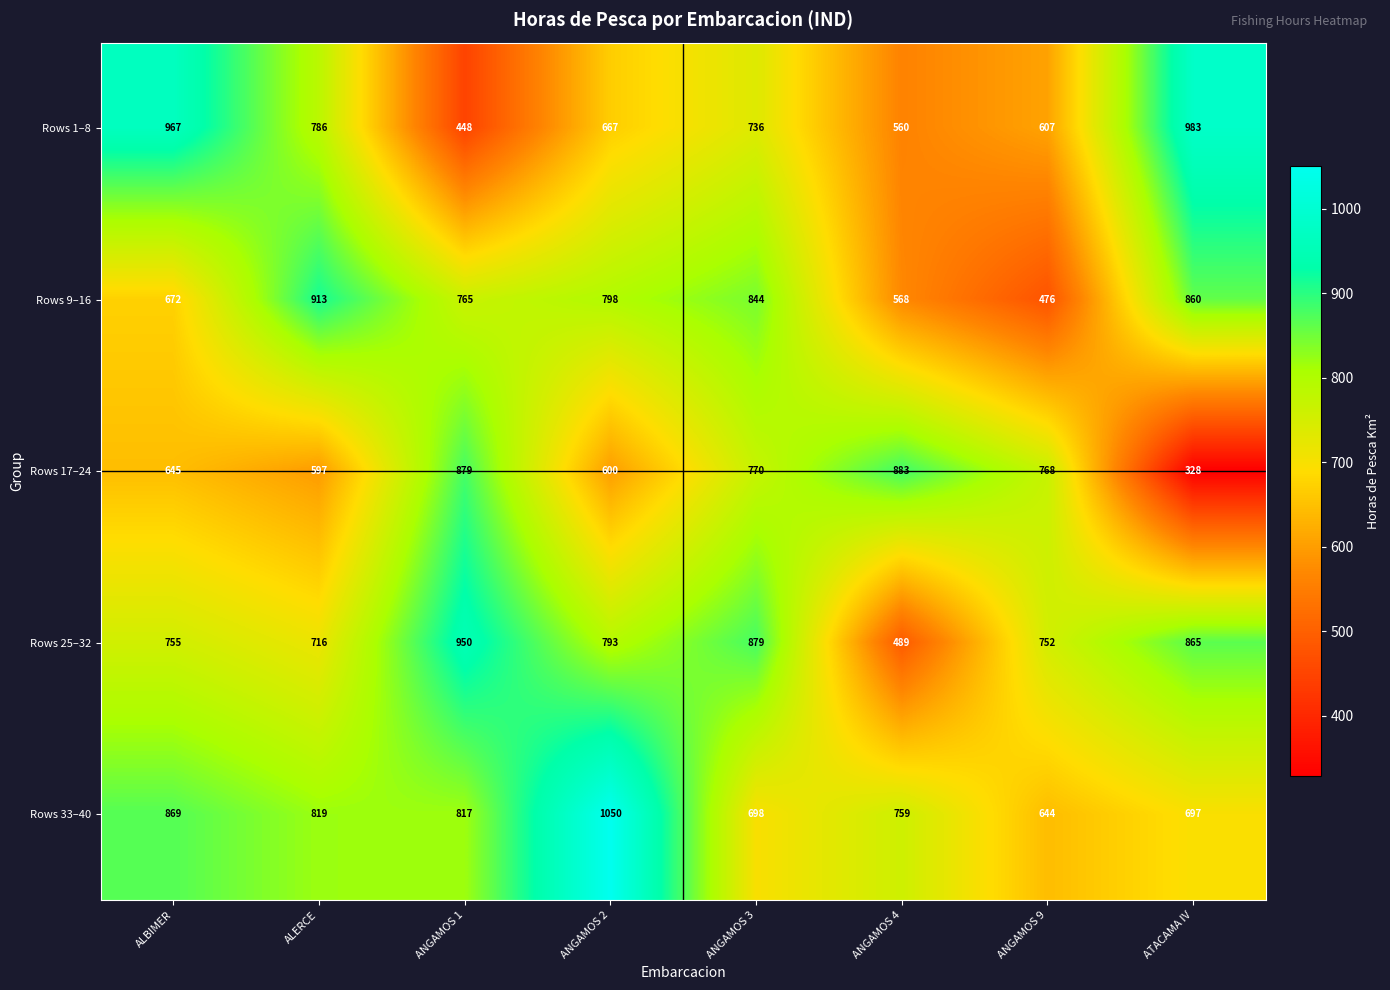

What is the sum of the Rows 1–8 values at ANGAMOS 9 and ANGAMOS 4?

1167